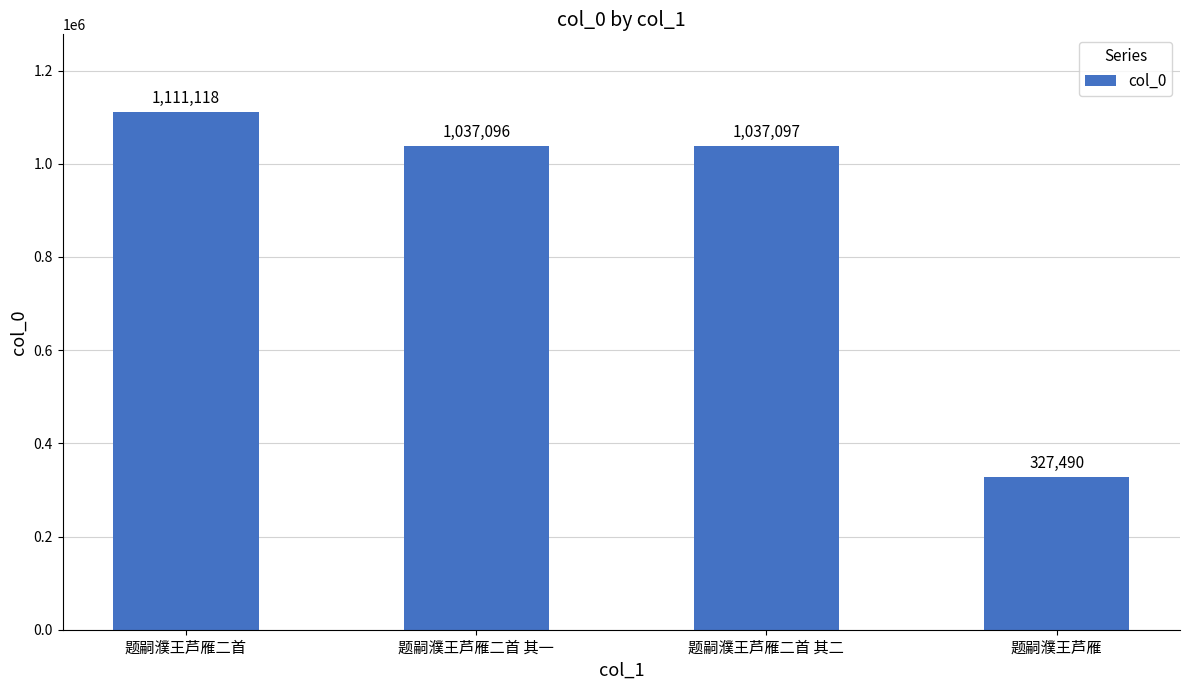

What is the average value?

878200